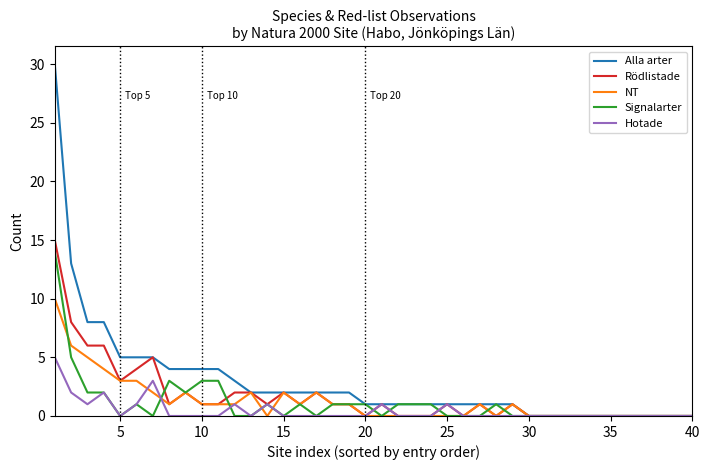

Reading left to right, transcribe all the data shown in this chart.

Alla arter: 30	13	8	8	5	5	5	4	4	4	4	3	2	2	2	2	2	2	2	1	1	1	1	1	1	1	1	1	1	0	0	0	0	0	0	0	0	0	0	0
Rödlistade: 15	8	6	6	3	4	5	1	2	1	1	2	2	1	2	1	2	1	1	0	1	0	0	0	1	0	1	0	1	0	0	0	0	0	0	0	0	0	0	0
NT: 10	6	5	4	3	3	2	1	2	1	1	1	2	0	2	1	2	1	1	0	0	0	0	0	0	0	1	0	1	0	0	0	0	0	0	0	0	0	0	0
Signalarter: 14	5	2	2	0	1	0	3	2	3	3	0	0	1	0	1	0	1	1	1	0	1	1	1	0	0	0	1	0	0	0	0	0	0	0	0	0	0	0	0
Hotade: 5	2	1	2	0	1	3	0	0	0	0	1	0	1	0	0	0	0	0	0	1	0	0	0	1	0	0	0	0	0	0	0	0	0	0	0	0	0	0	0